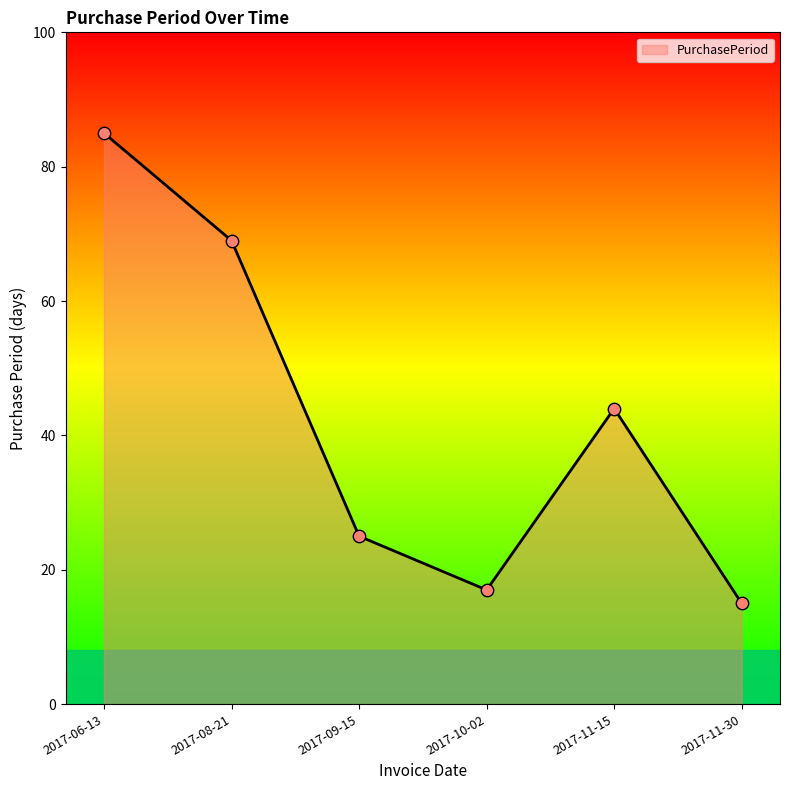

What is the change in value from 2017-08-21 to 2017-09-15?

-44